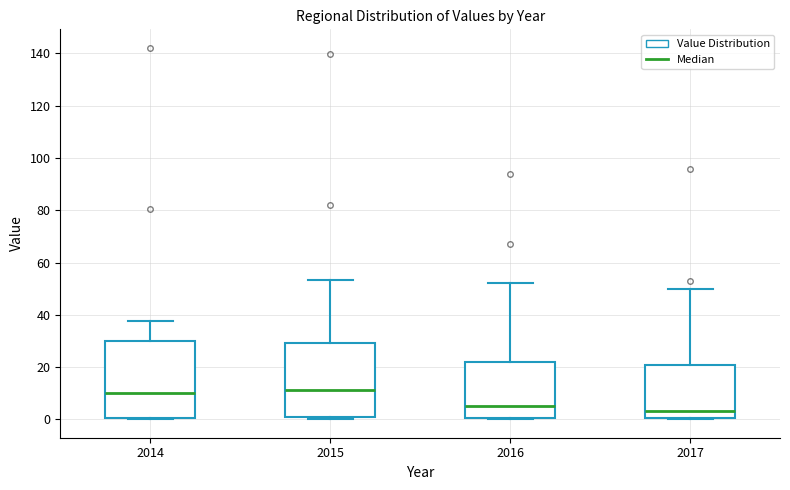

Where is the lower edge of the box at x = 2015 on the y-axis? The values are not printed on the chart, so give them approximately, as read against the axis.

0